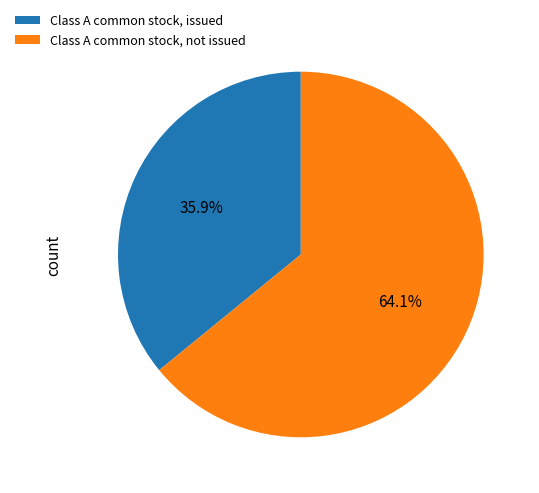

Approximately how many times larger is the value at Class A common stock, issued compared to Class A common stock, not issued?

0.6